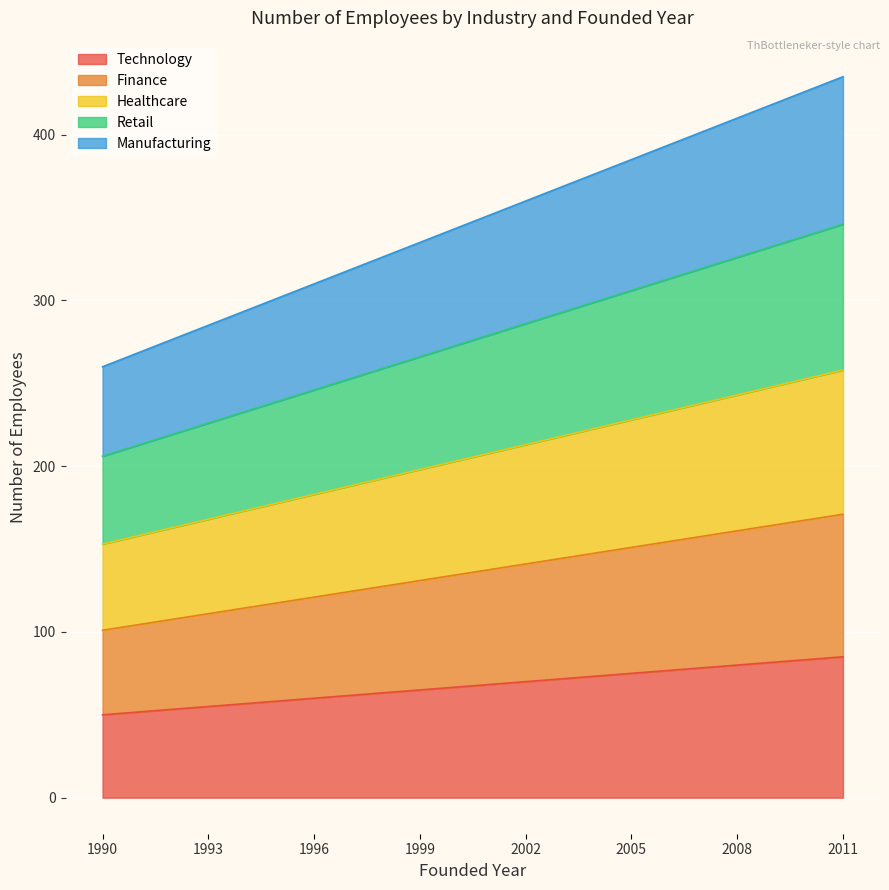

What is the total value across all series at 1999?

335